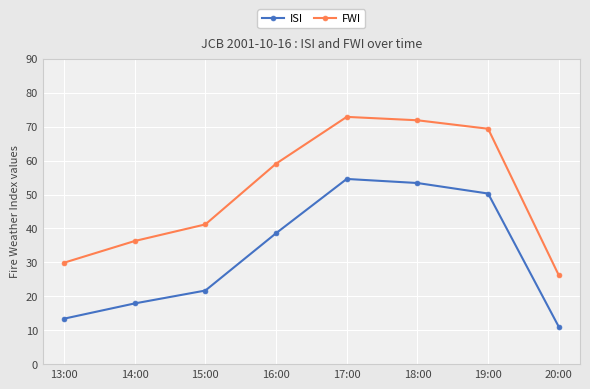

What are all the series names shown in the legend?

ISI, FWI